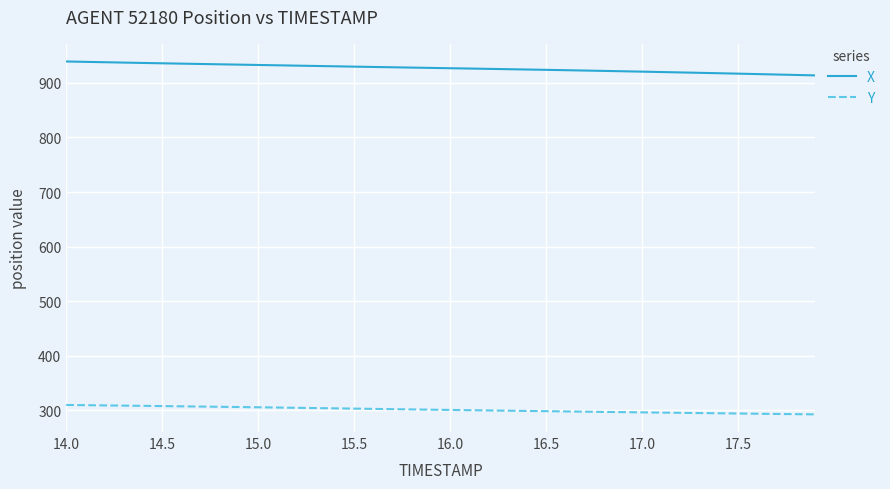

Which series has the largest total across all categories?

X